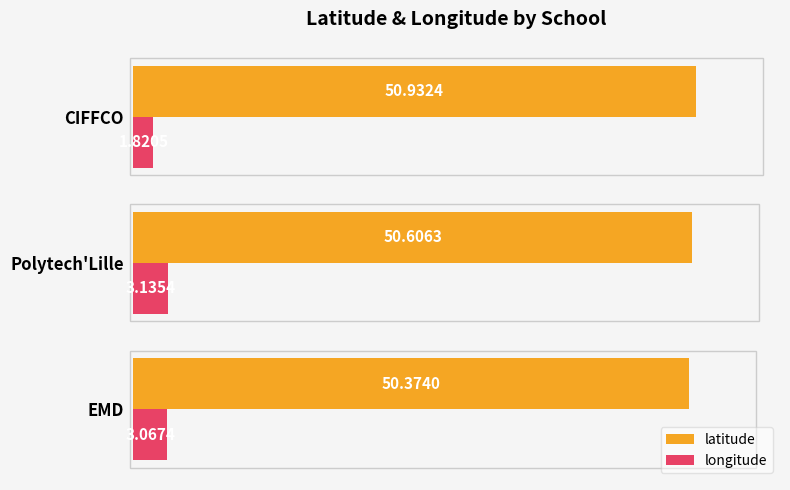

What is the difference between the maximum and second lowest values in the latitude series?

0.3